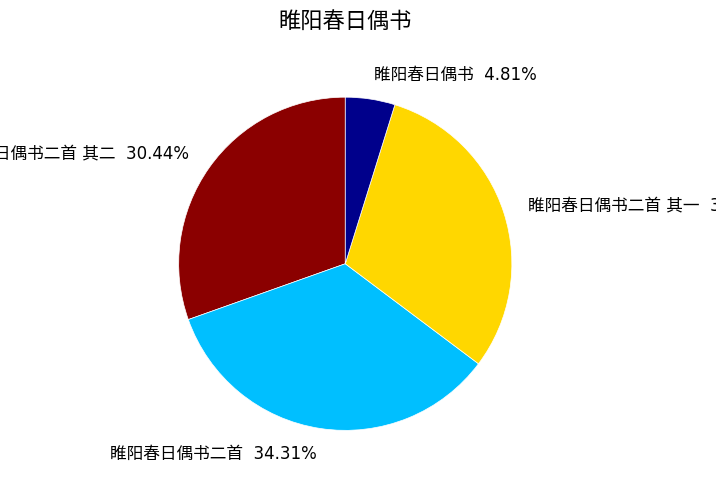

Is there any slice that represents more than half of the pie?

No